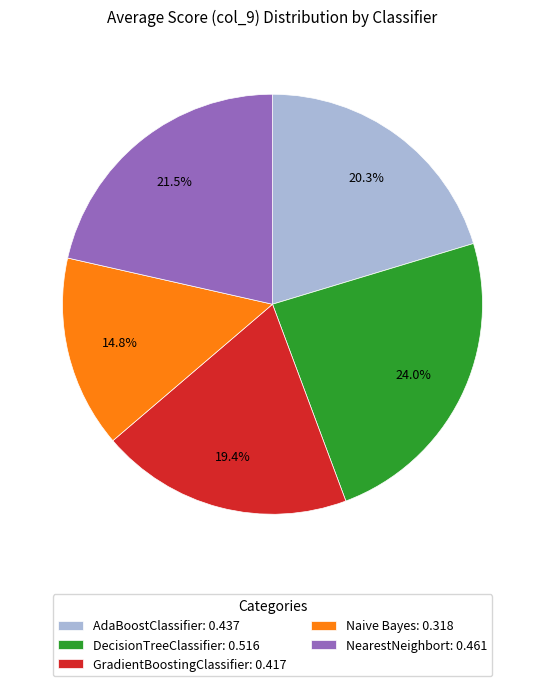

True or false: AdaBoostClassifier accounts for 31% of the total.

False